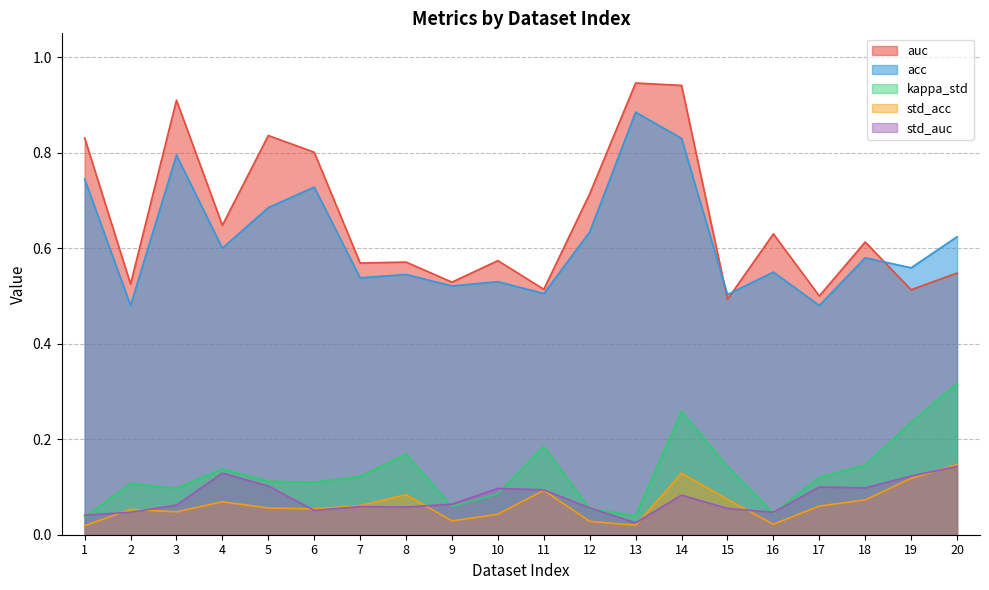

Does the chart have visible grid lines?

Yes